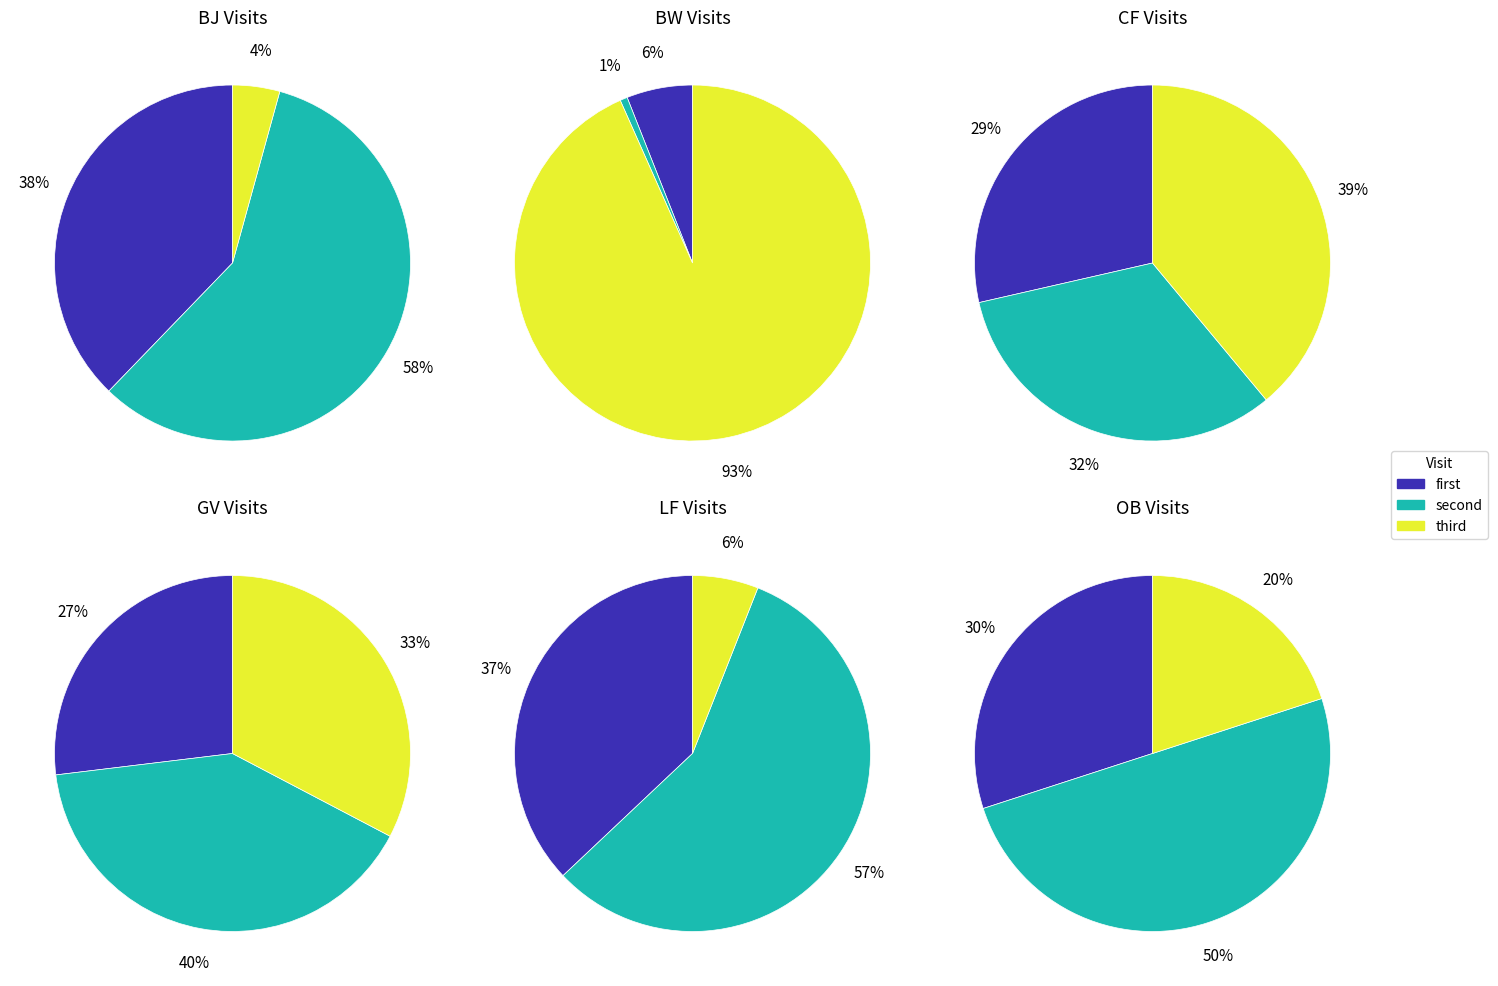

True or false: VT accounts for 0% of the total.

True